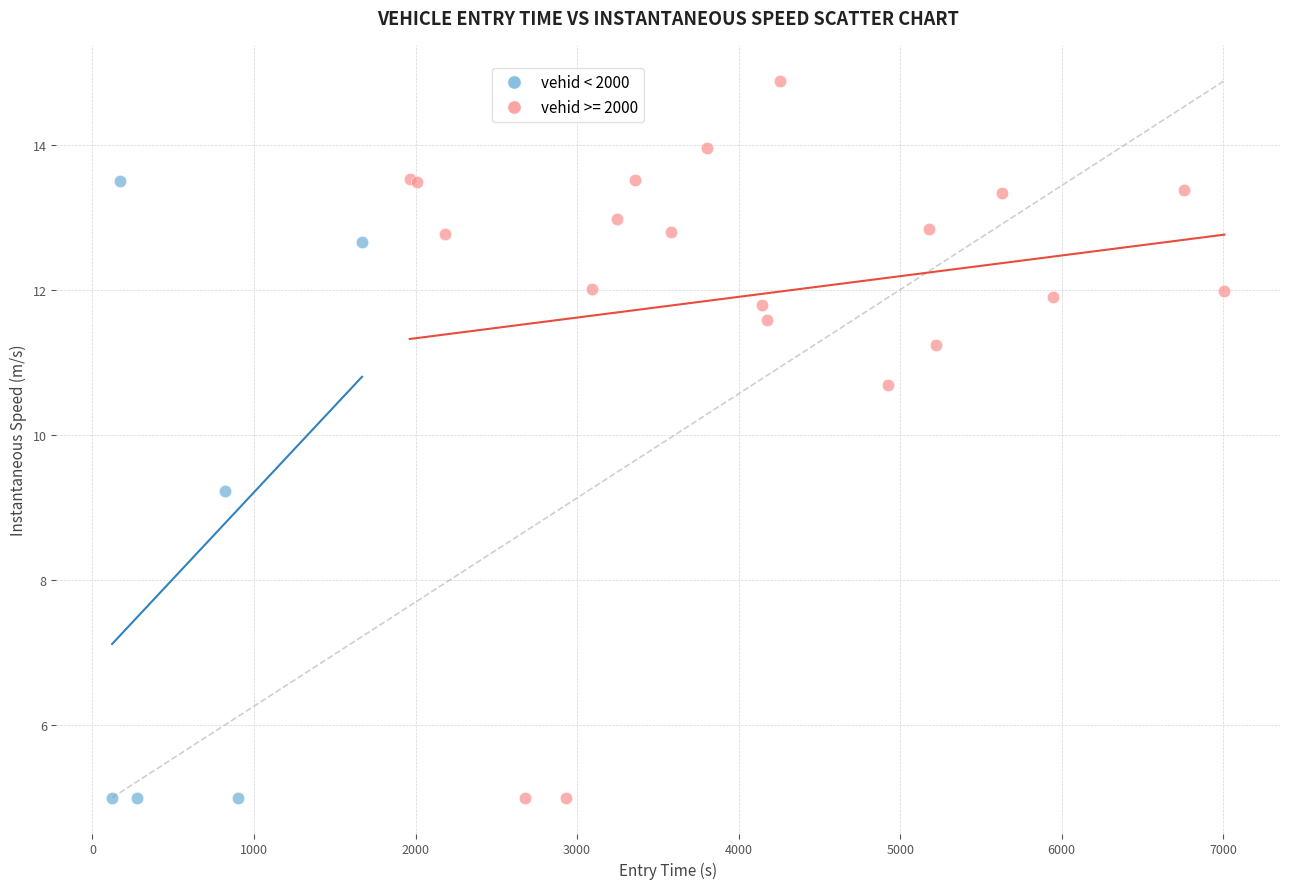

Which series contains the highest Y value?

vehid >= 2000